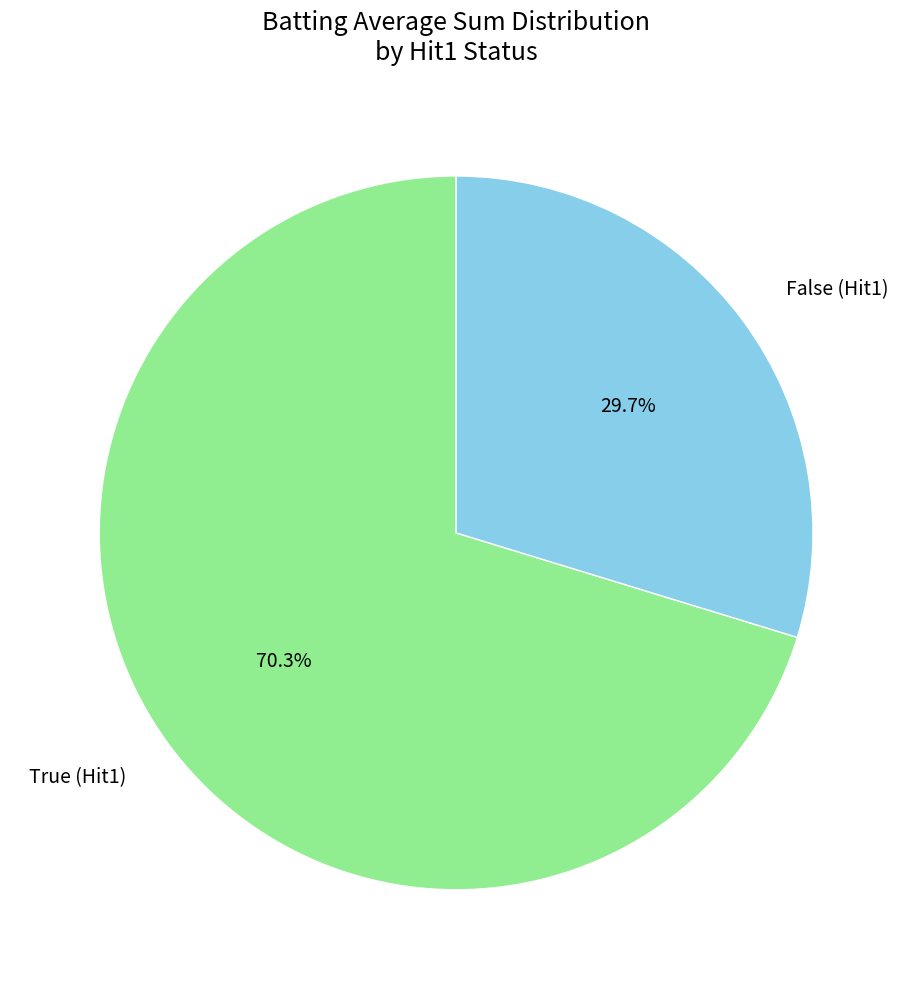

Which has a higher value, False (Hit1) or True (Hit1)?

True (Hit1)